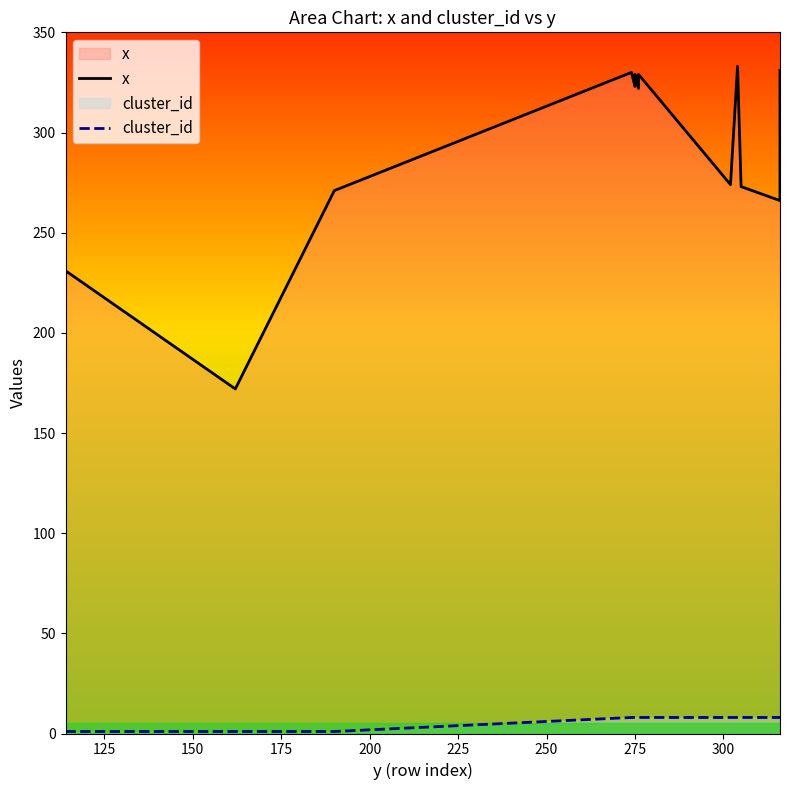

True or false: x has more than 2 interior local peaks.

True